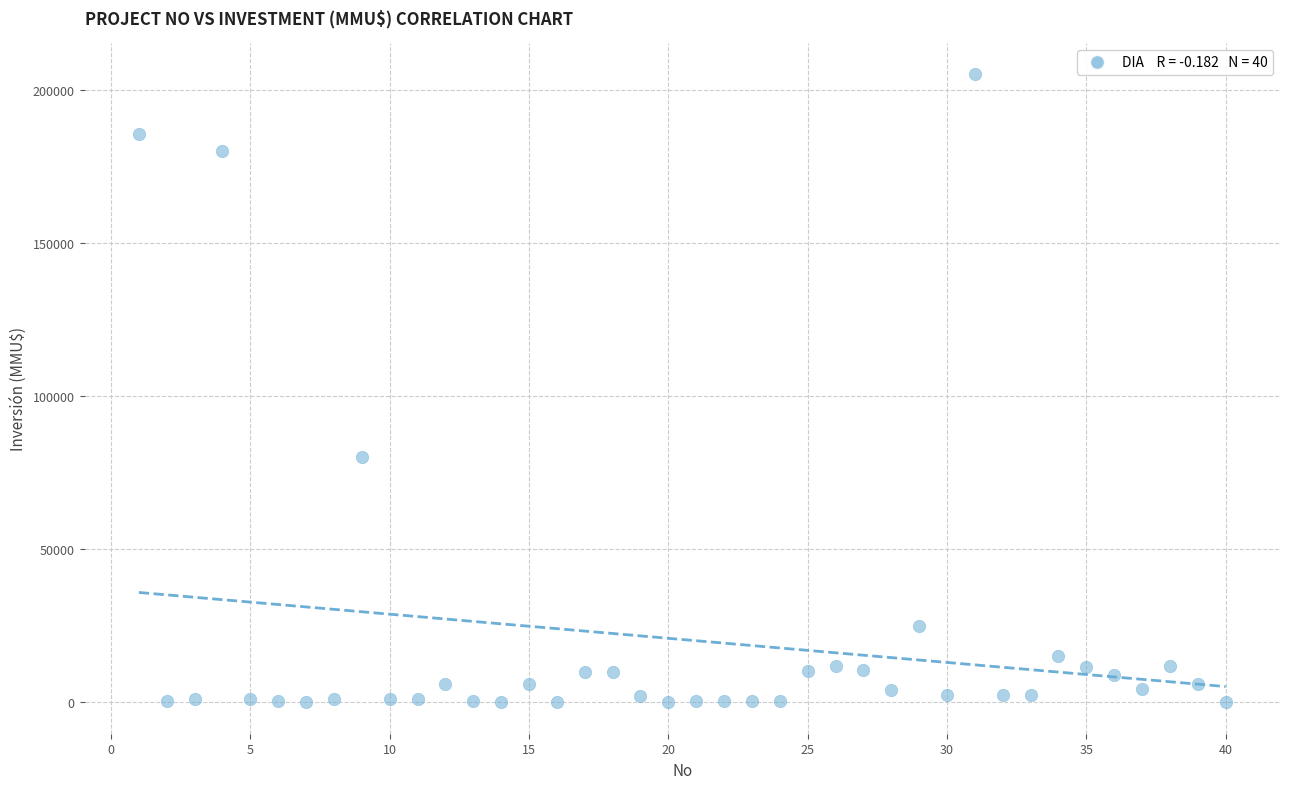

What Y value in the scatter plot is closest to 102520?

80000